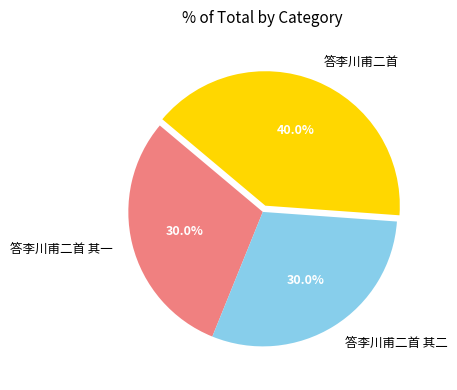

Which has a higher value, 答李川甫二首 其二 or 答李川甫二首?

答李川甫二首